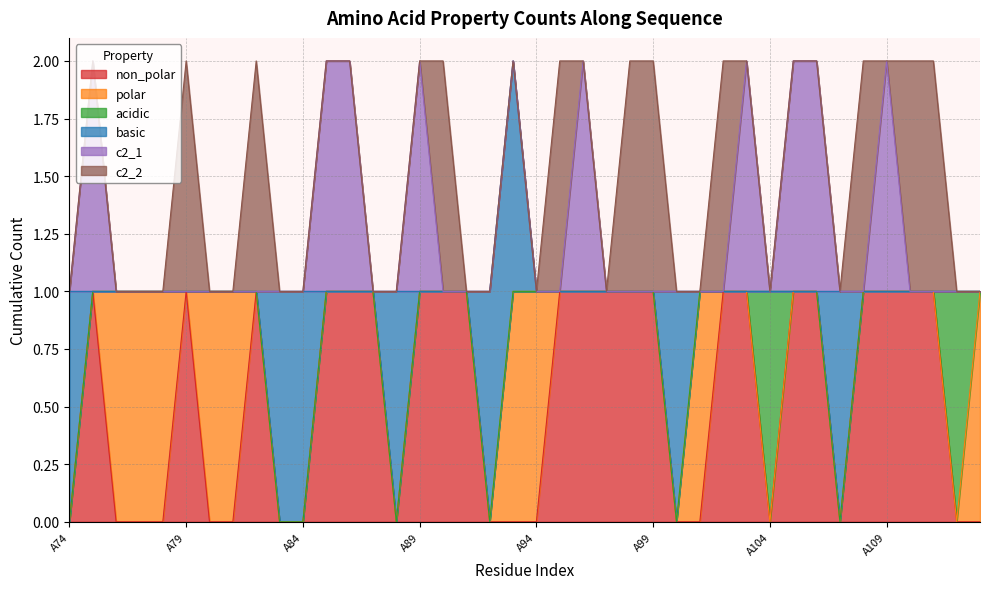

What is the approximate value of c2_1 at A103?

1